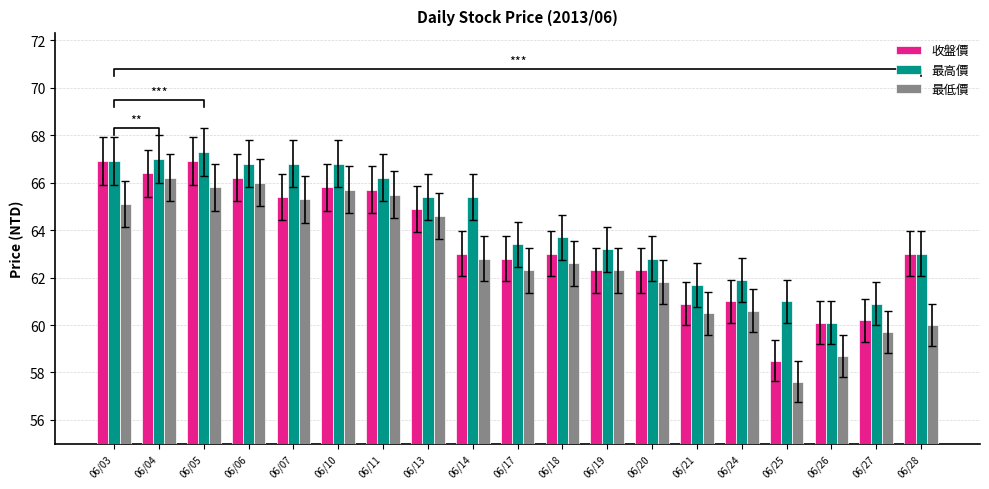

What is the approximate value of 收盤價 at 06/10?

65.8